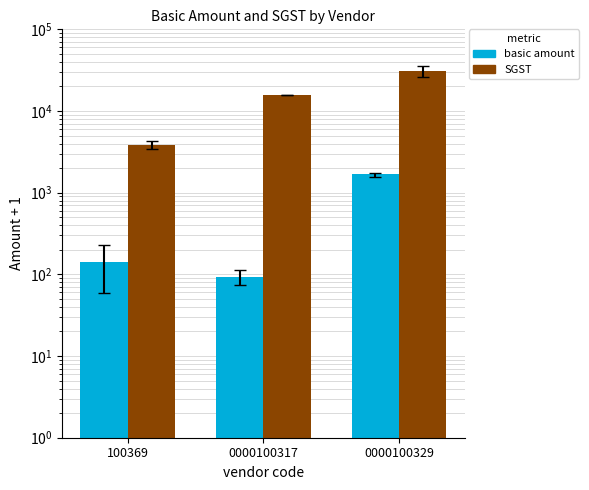

Which has a higher value, 100369 or 0000100317?

100369